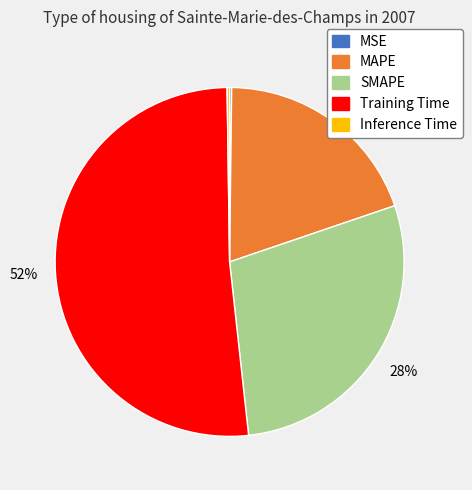

True or false: SMAPE accounts for 28% of the total.

True